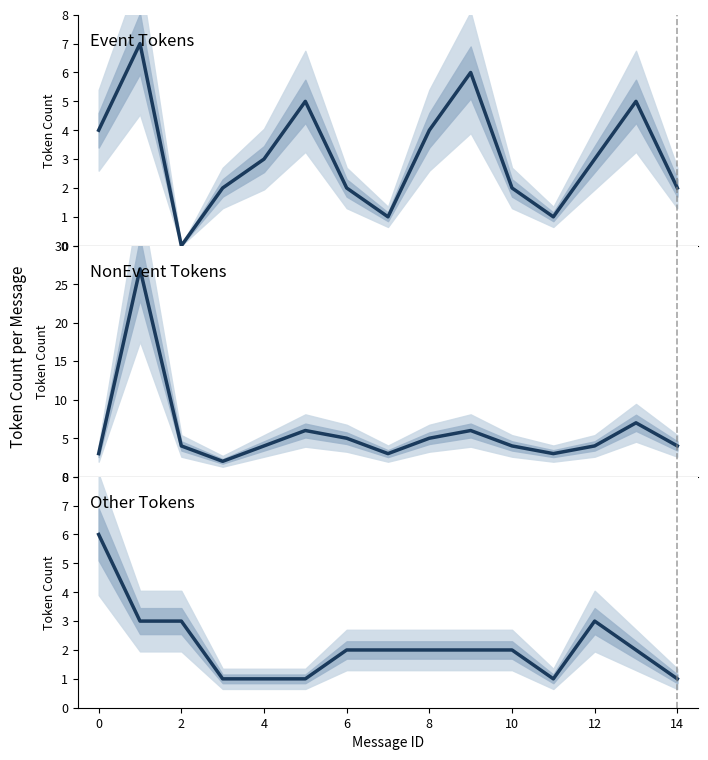

Reading right to left, transcribe all the data shown in this chart.

Event Tokens: 2	5	3	1	2	6	4	1	2	5	3	2	0	7	4
NonEvent Tokens: 4	7	4	3	4	6	5	3	5	6	4	2	4	27	3
Other Tokens: 1	2	3	1	2	2	2	2	2	1	1	1	3	3	6